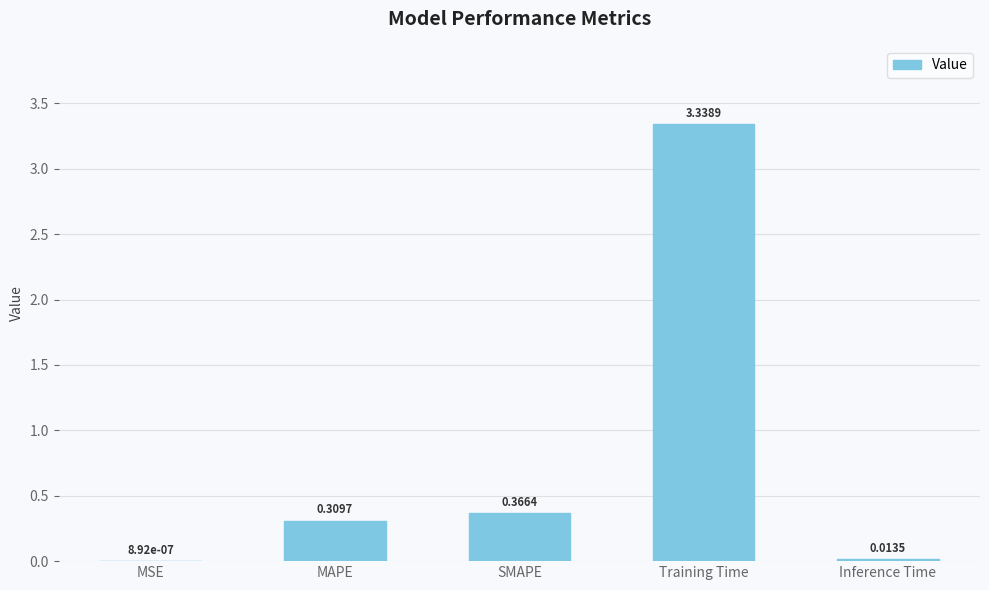

Between SMAPE and MSE, which is larger?

SMAPE